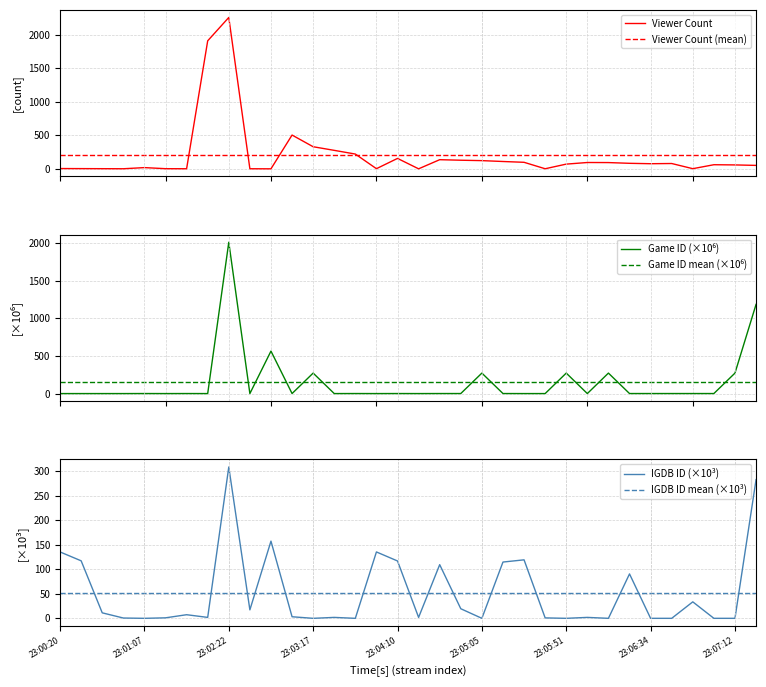

Does the chart display data point markers on the line(s)?

No